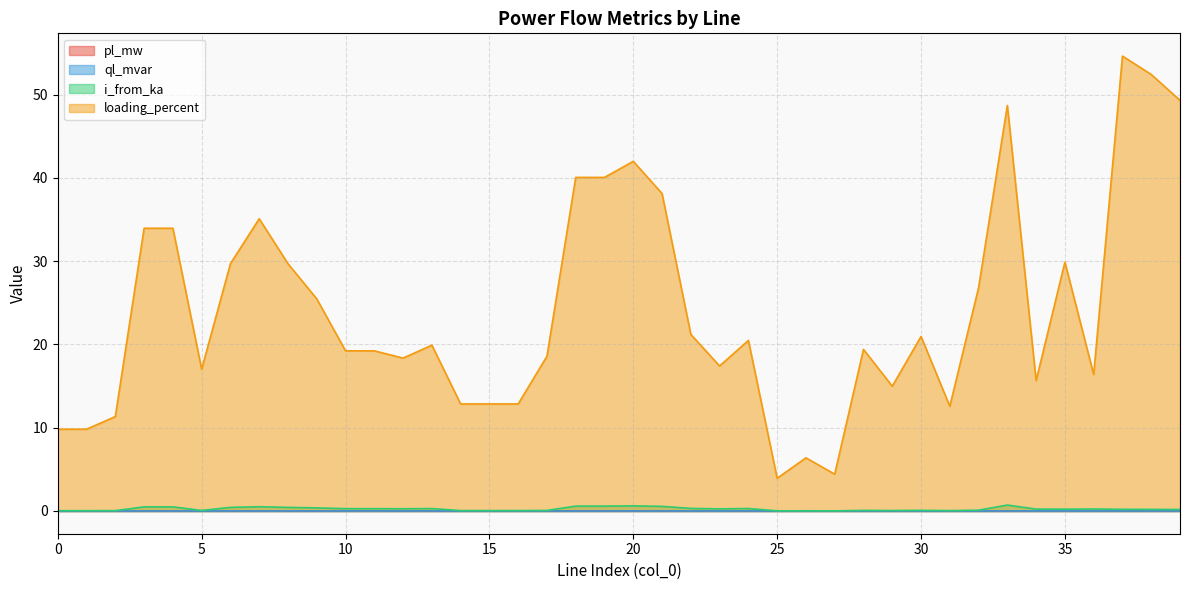

Rank the series by their maximum value, from lowest to highest.

ql_mvar, pl_mw, i_from_ka, loading_percent